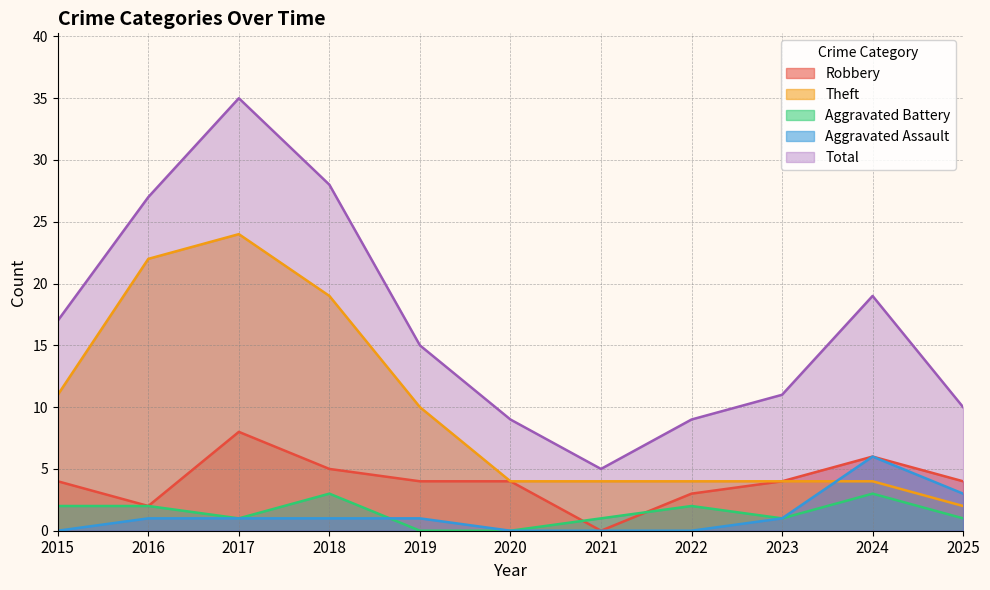

At 2016, list the series in order from smallest to largest.

Aggravated Assault, Robbery, Aggravated Battery, Theft, Total